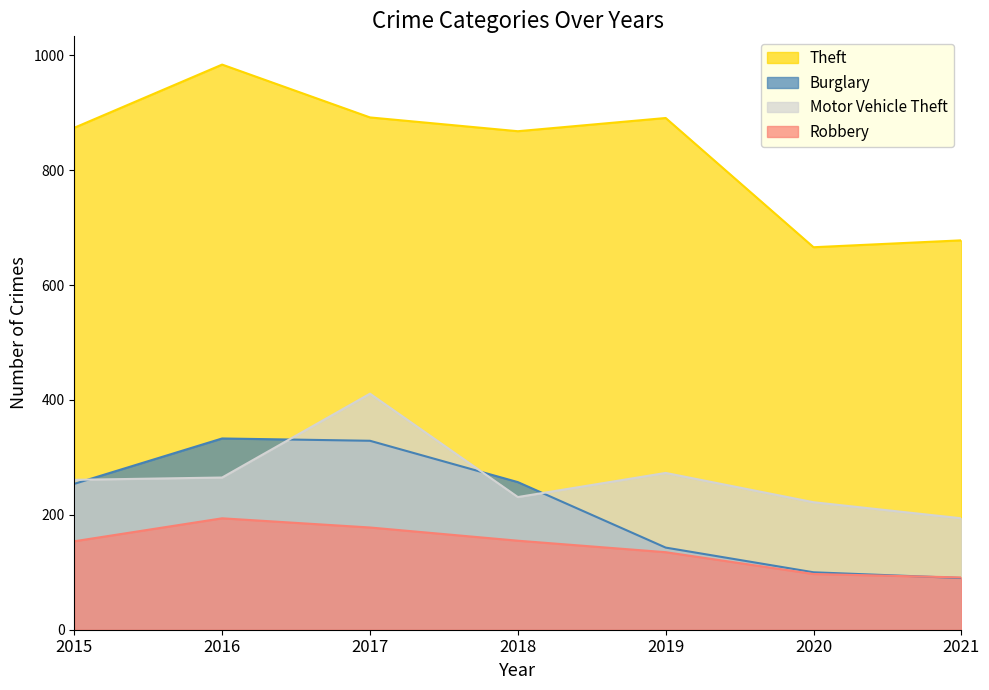

Rank the categories by Theft value from highest to lowest.

2016, 2017, 2019, 2015, 2018, 2021, 2020